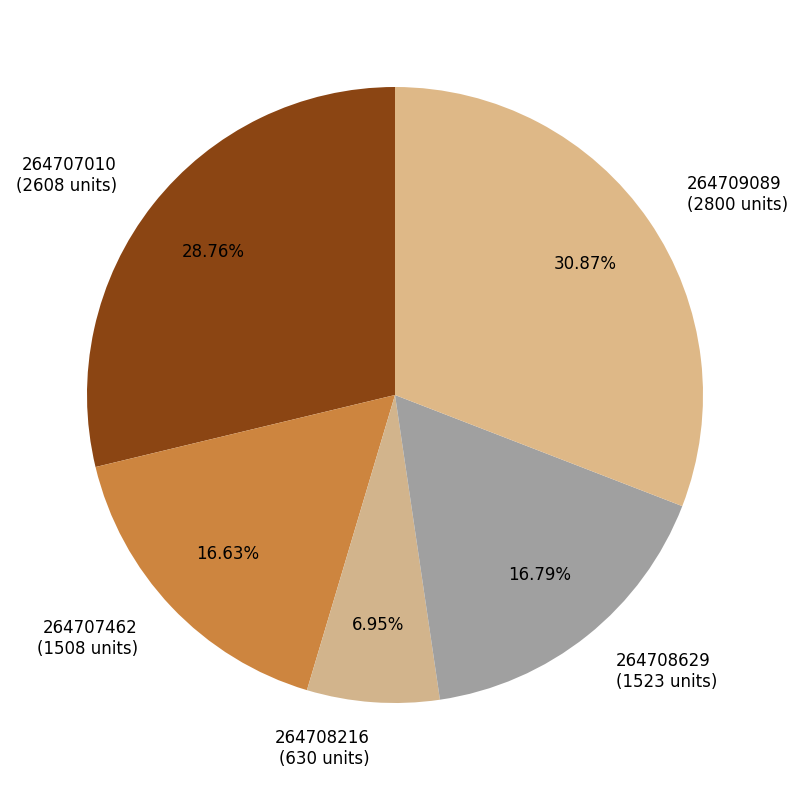

Is there any slice that represents more than half of the pie?

No